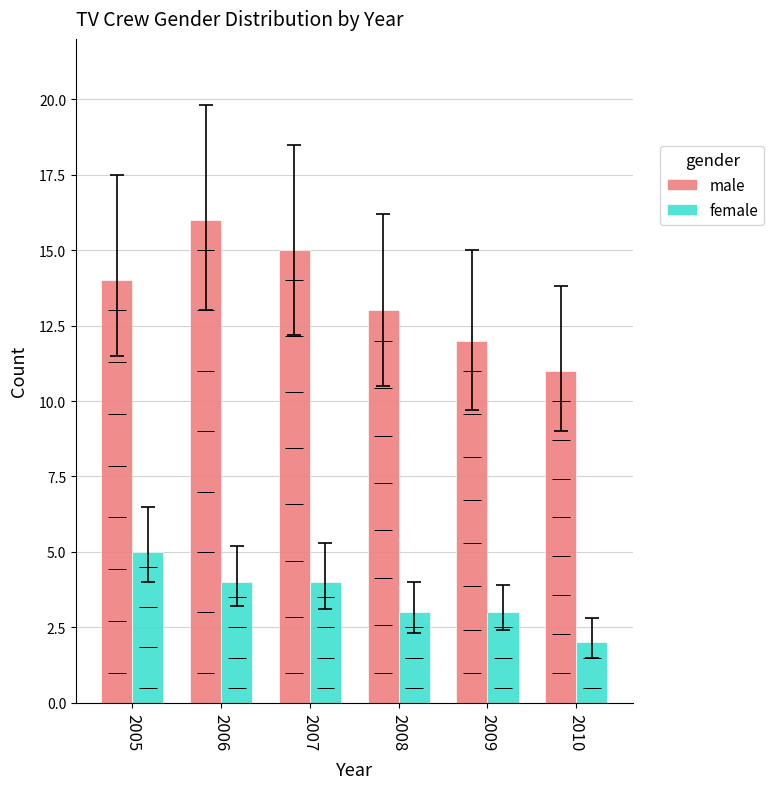

What is the value of the male bar at the 3rd from the left?

15